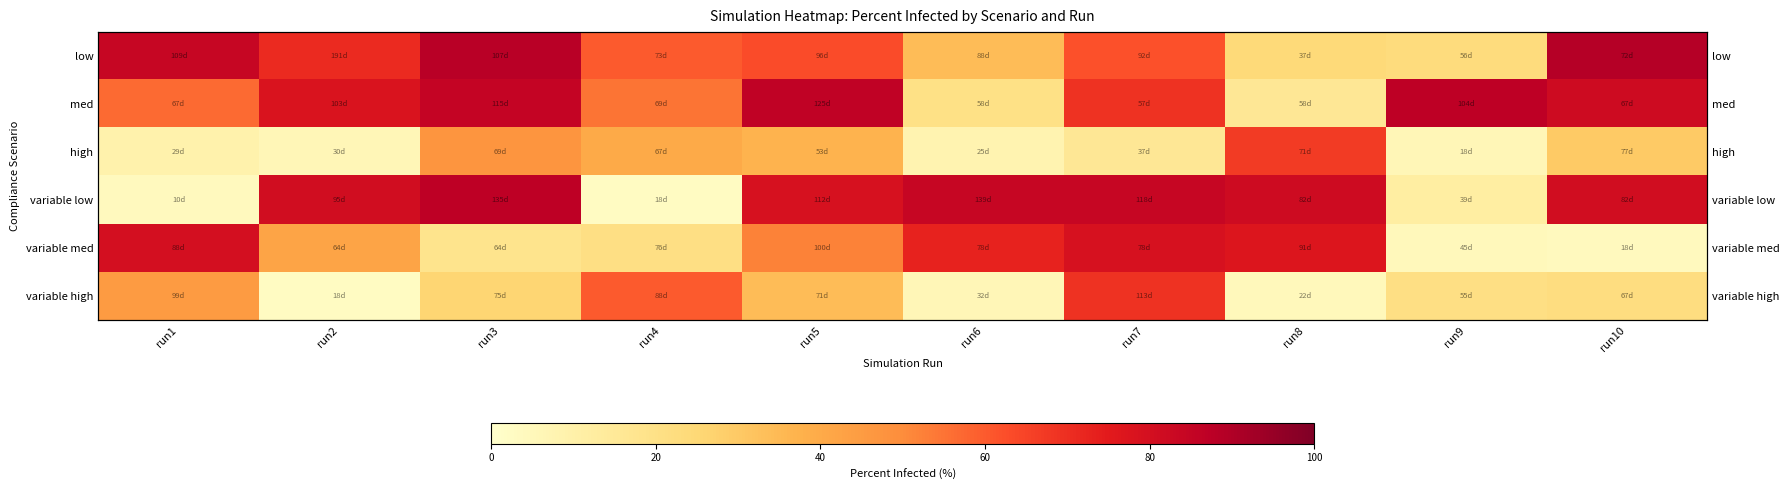

What is the difference between the maximum and second lowest values in the low series?

65